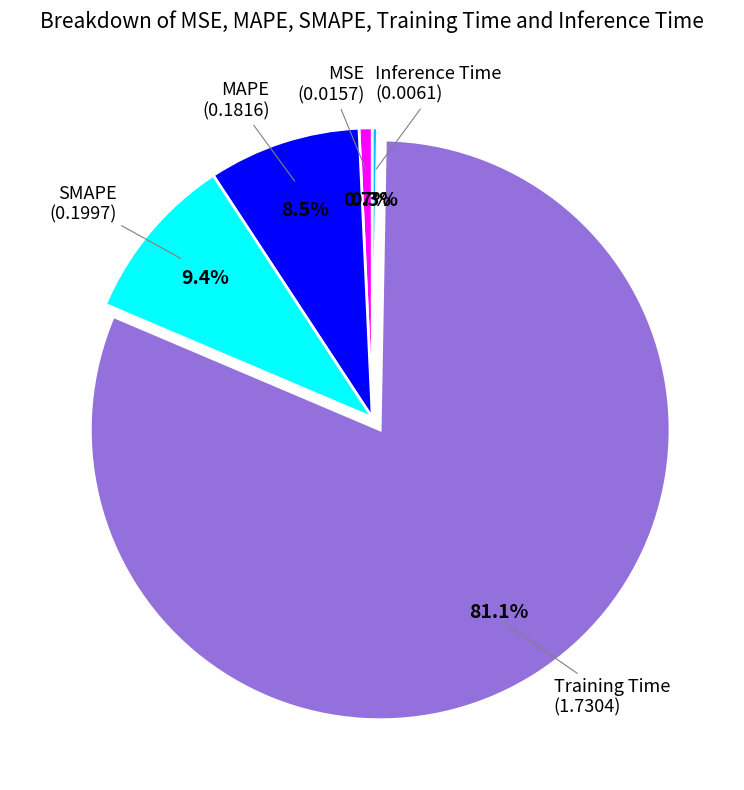

Does any single category account for the majority?

Yes